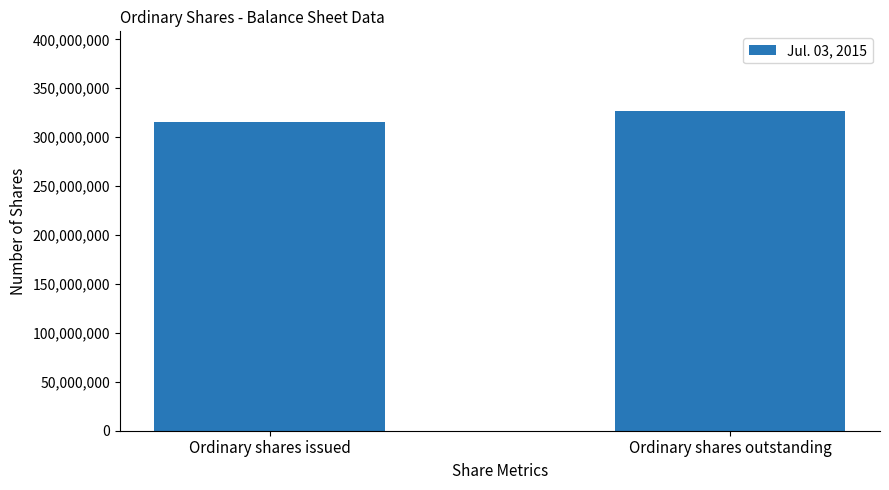

What position from the right is Ordinary shares issued?

2